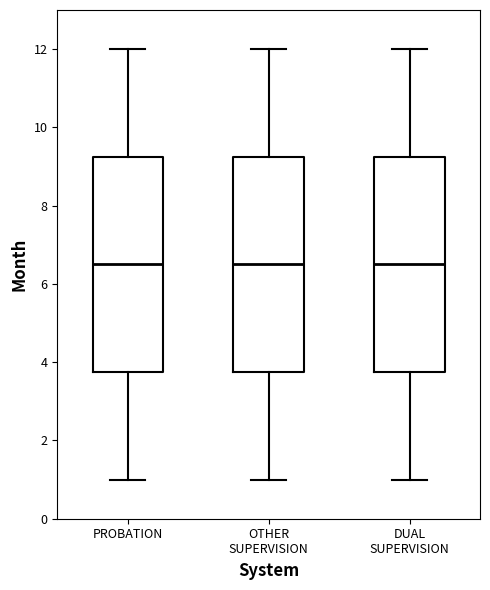

Reading left to right, transcribe this box plot: for each box, give where its median line is, the range the box spans, and where its two whiskers end, as read against the y-axis. The values are not printed on the chart, so give them approximately, as read against the axis.

PROBATION: median 6.6, box 3.8 to 9.2, whiskers 1.0 to 12.0
OTHER SUPERVISION: median 6.6, box 3.8 to 9.2, whiskers 1.0 to 12.0
DUAL SUPERVISION: median 6.6, box 3.8 to 9.2, whiskers 1.0 to 12.0